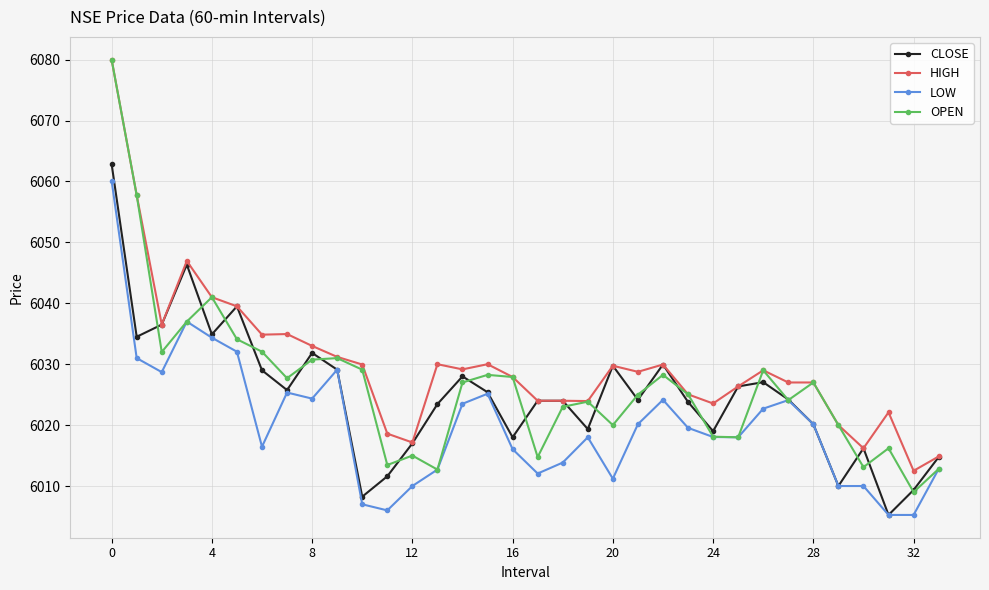

Which series has the widest spread of values?

OPEN